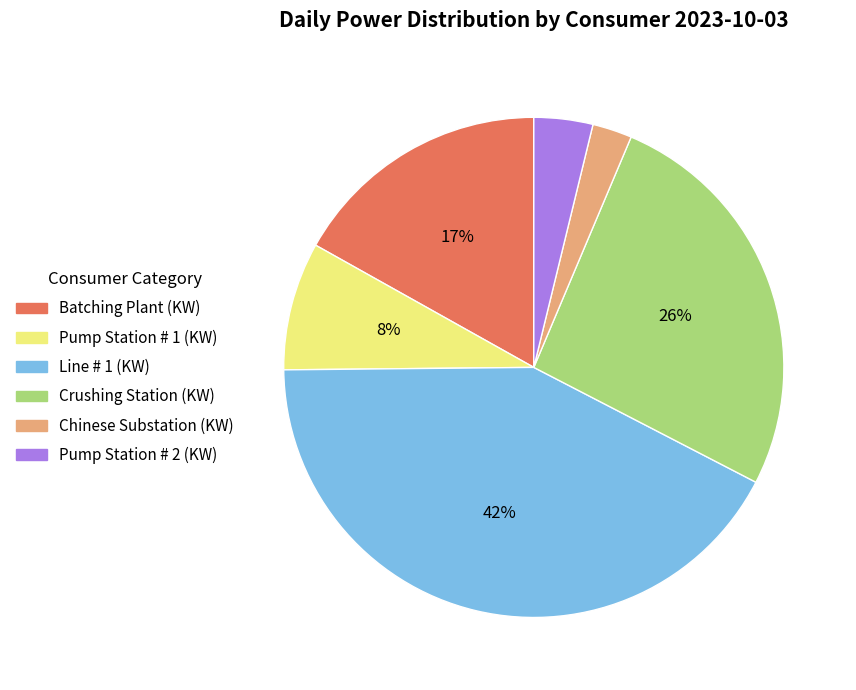

Is Batching Plant (KW) the majority of the pie?

No